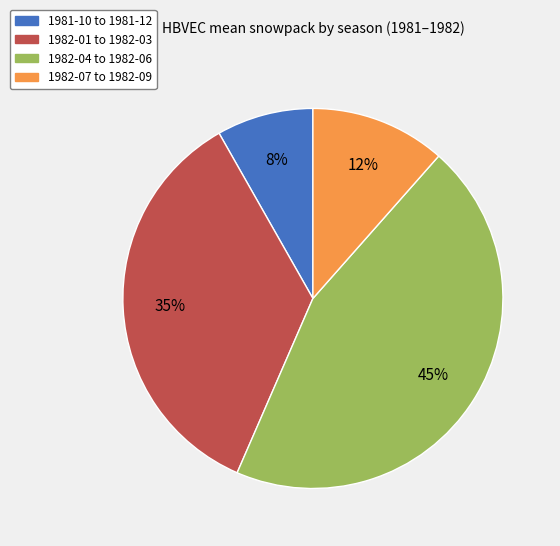

To the nearest percent, what portion does 1982-07 to 1982-09 represent?

12%